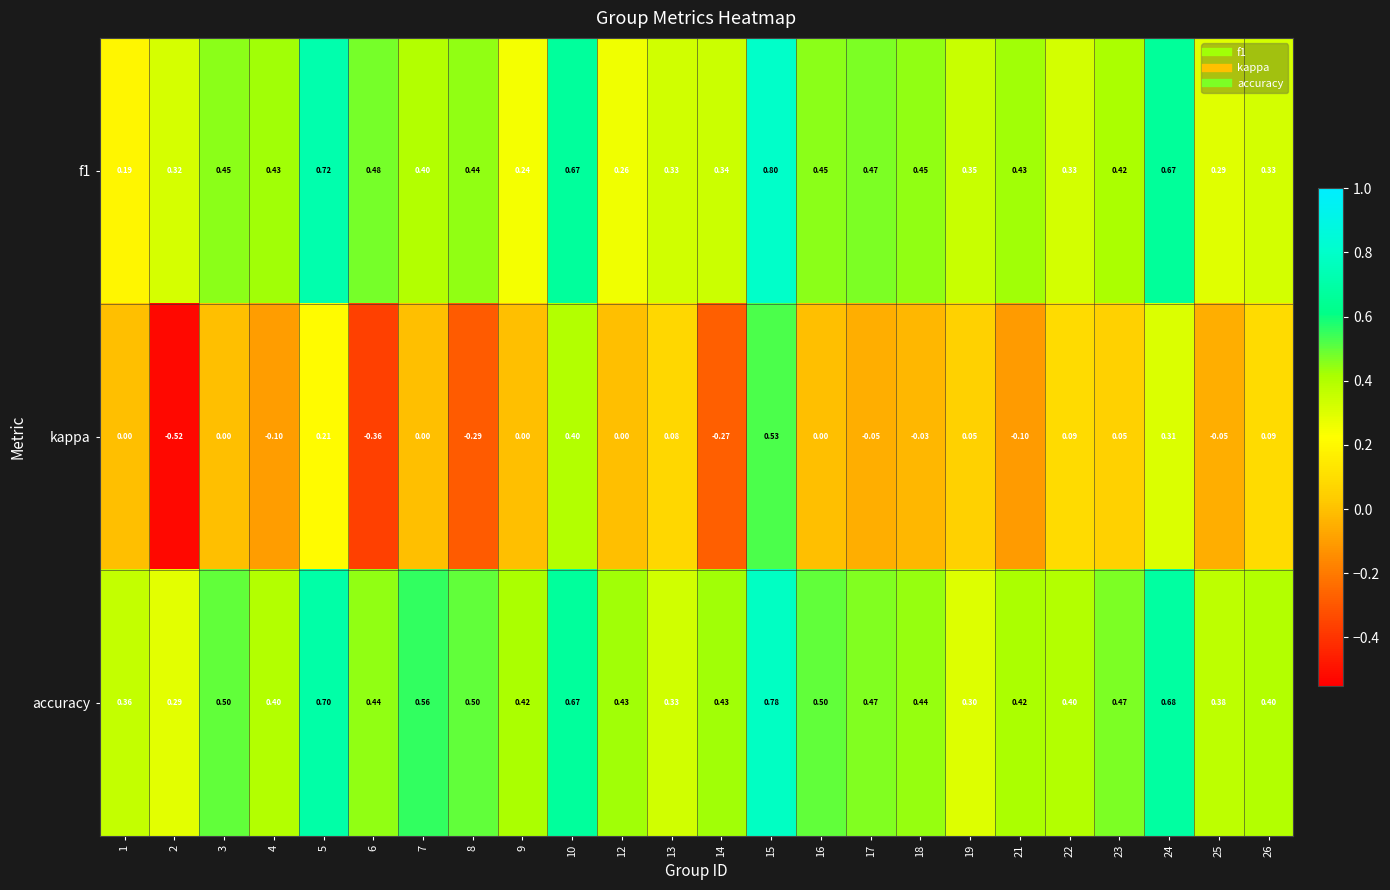

Which series has the largest total across all categories?

accuracy